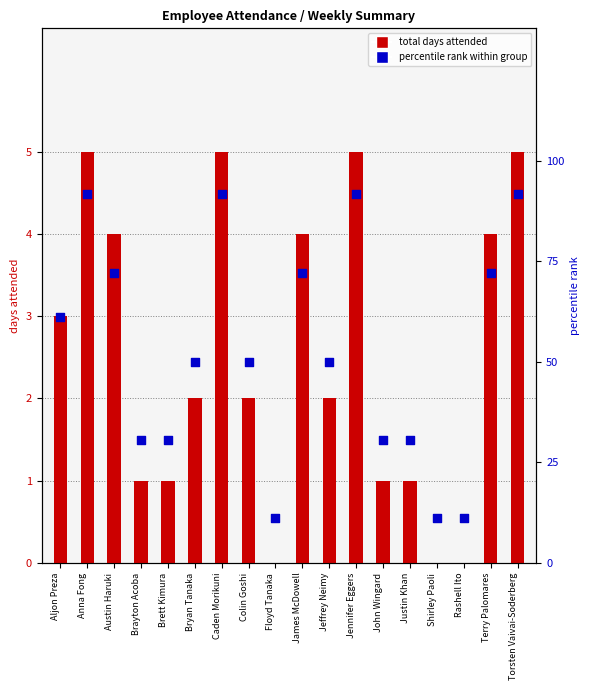

Which series has the widest spread of Y values?

attendance percentile